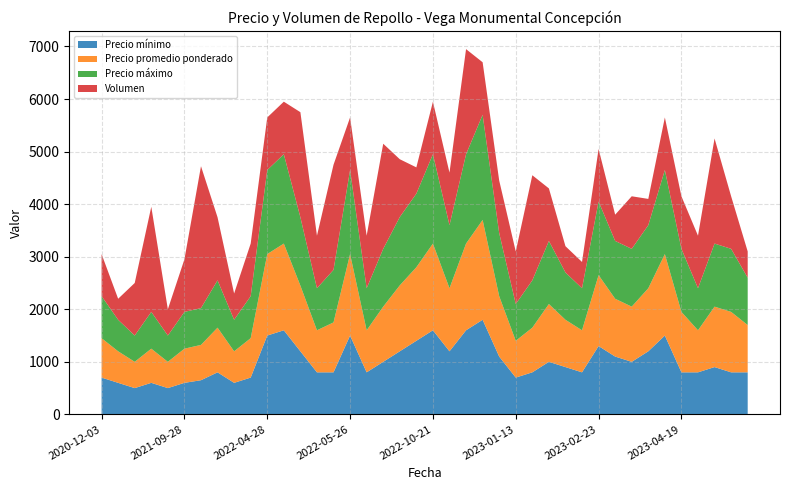

What is the highest value of the Precio mínimo series?

1800